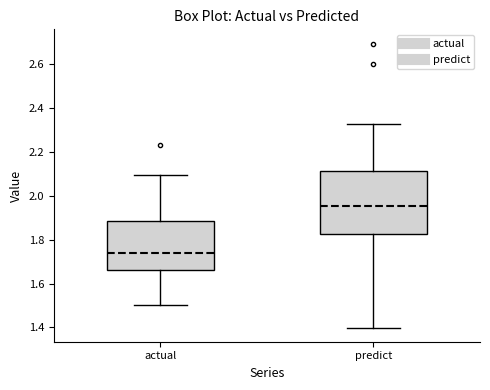

Reading left to right, transcribe this box plot: for each box, give where its median line is, the range the box spans, and where its two whiskers end, as read against the y-axis. The values are not printed on the chart, so give them approximately, as read against the axis.

actual: median 1.74, box 1.66 to 1.88, whiskers 1.50 to 2.10
predict: median 1.96, box 1.82 to 2.12, whiskers 1.40 to 2.32